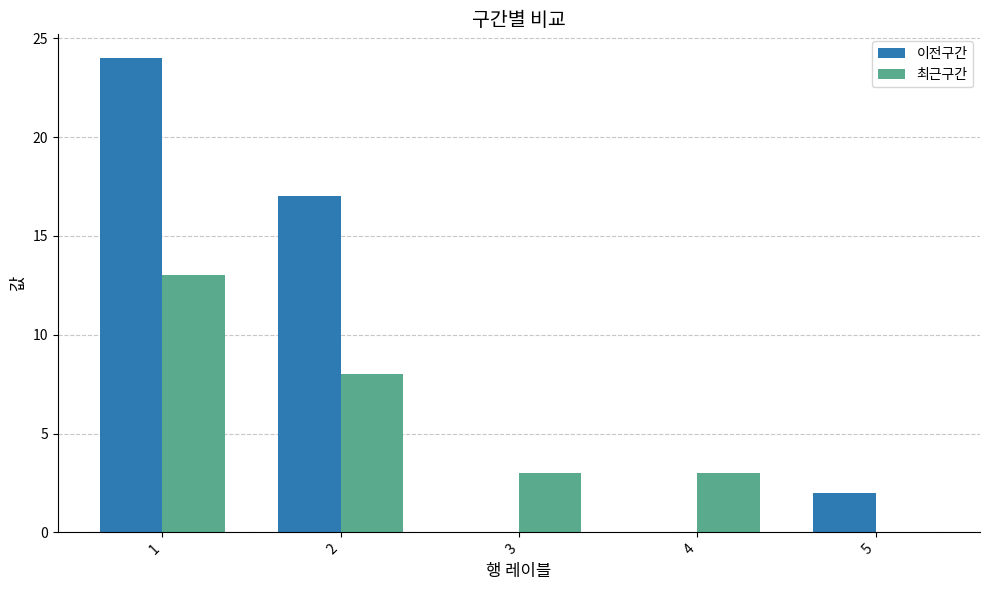

How many data points does each series have?

5